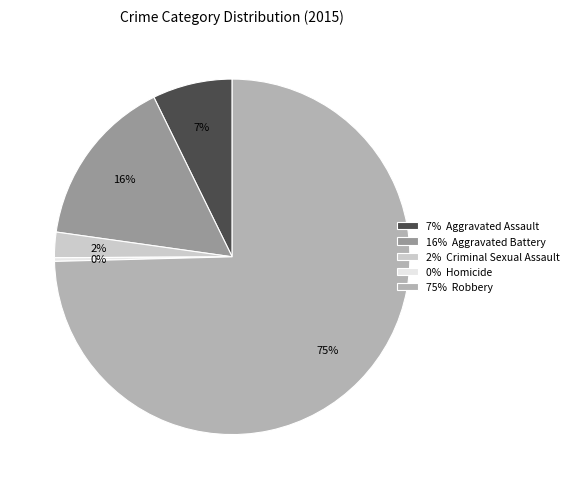

To the nearest percent, what is the average slice percentage?

20%